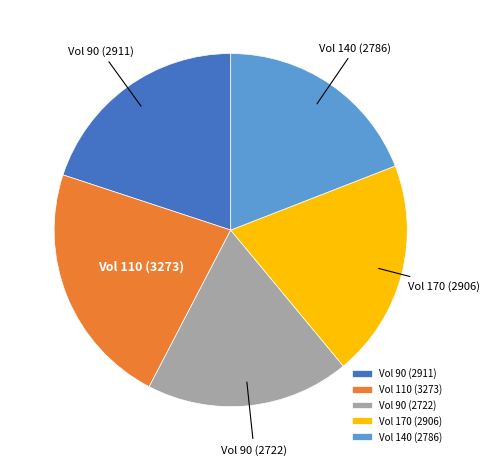

Is it true that Vol 90 (2911) is 6% of the pie?

False